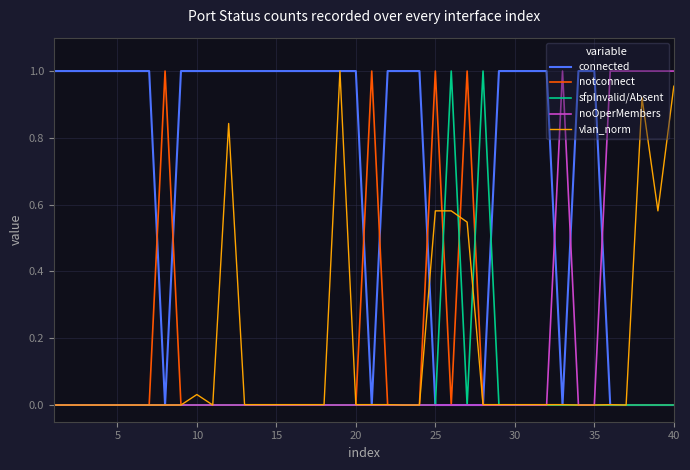

Which series has the largest total across all categories?

connected